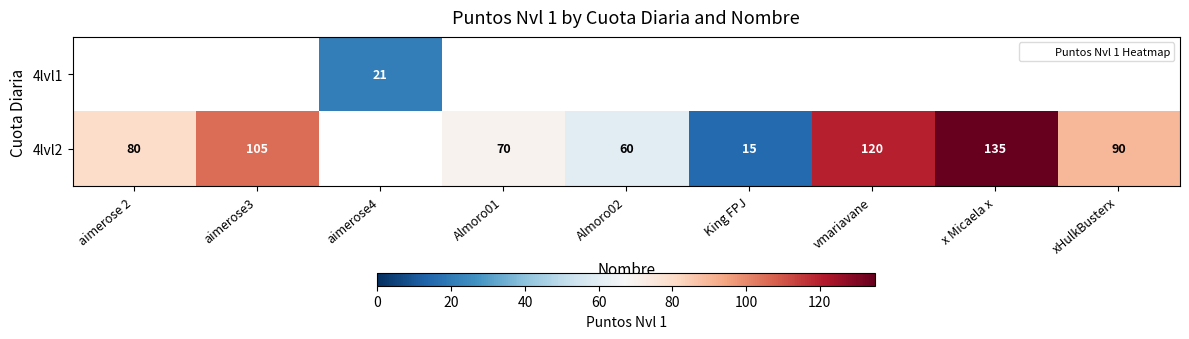

At which category does the chart reach its minimum across all series?

King FPJ